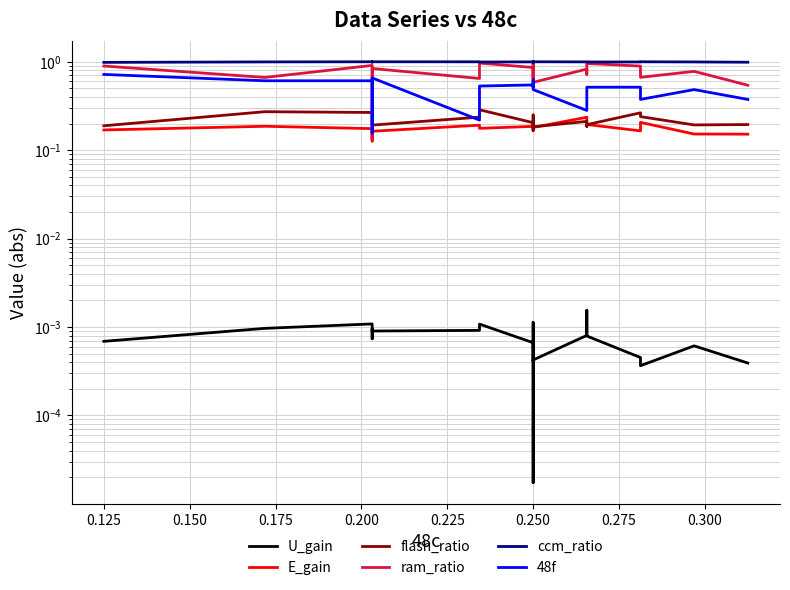

At which category does E_gain reach its first local valley?

0.200